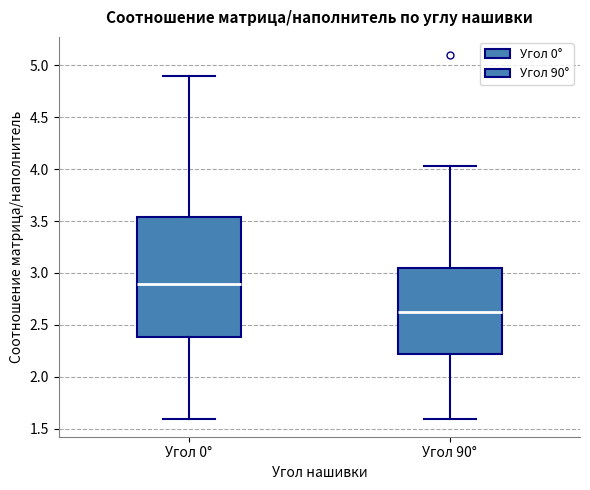

Reading left to right, read every box against the y-axis: the position of its median line, the range the box covers, and the ends of its whiskers. The values are not printed on the chart, so give them approximately, as read against the axis.

Угол 0°: median 2.90, box 2.40 to 3.55, whiskers 1.60 to 4.90
Угол 90°: median 2.65, box 2.20 to 3.05, whiskers 1.60 to 4.05